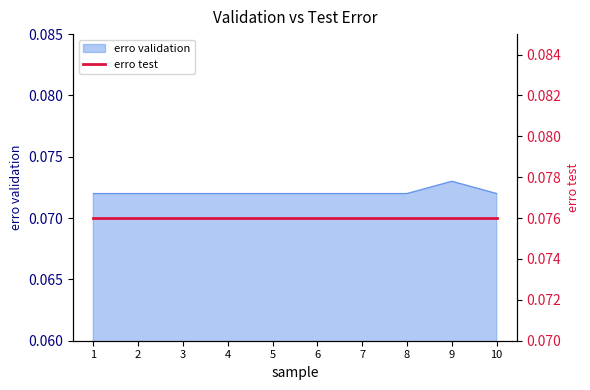

What is the maximum value shown in the chart?

0.1